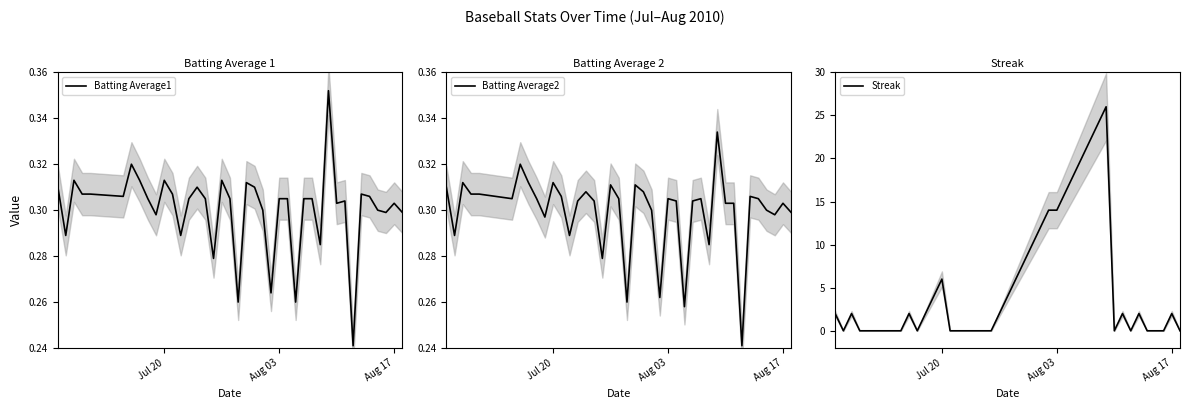

Is this an area chart (filled region under the line)?

No